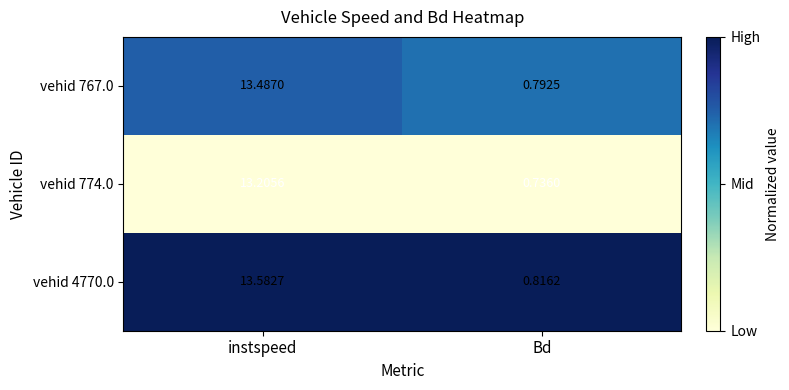

Which label corresponds to the largest value in the chart?

instspeed